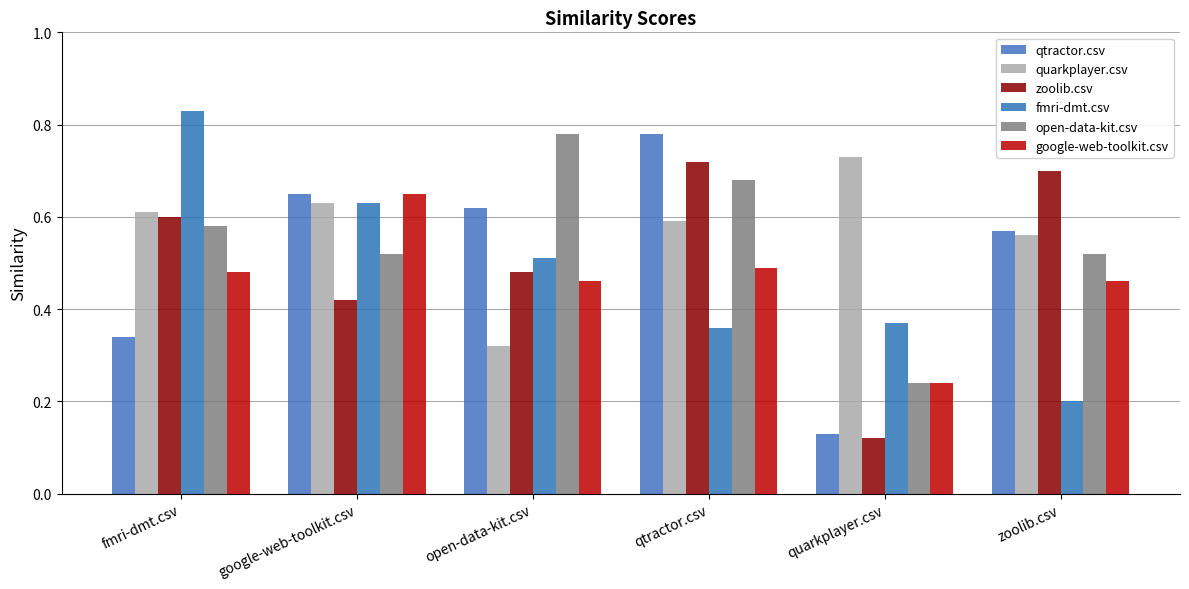

Between google-web-toolkit.csv and open-data-kit.csv, which series saw the biggest shift?

quarkplayer.csv